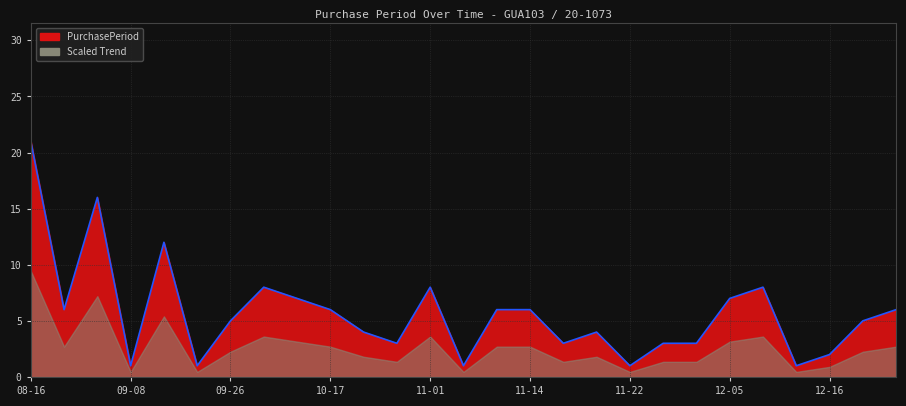

What is the maximum value shown in the chart?

21